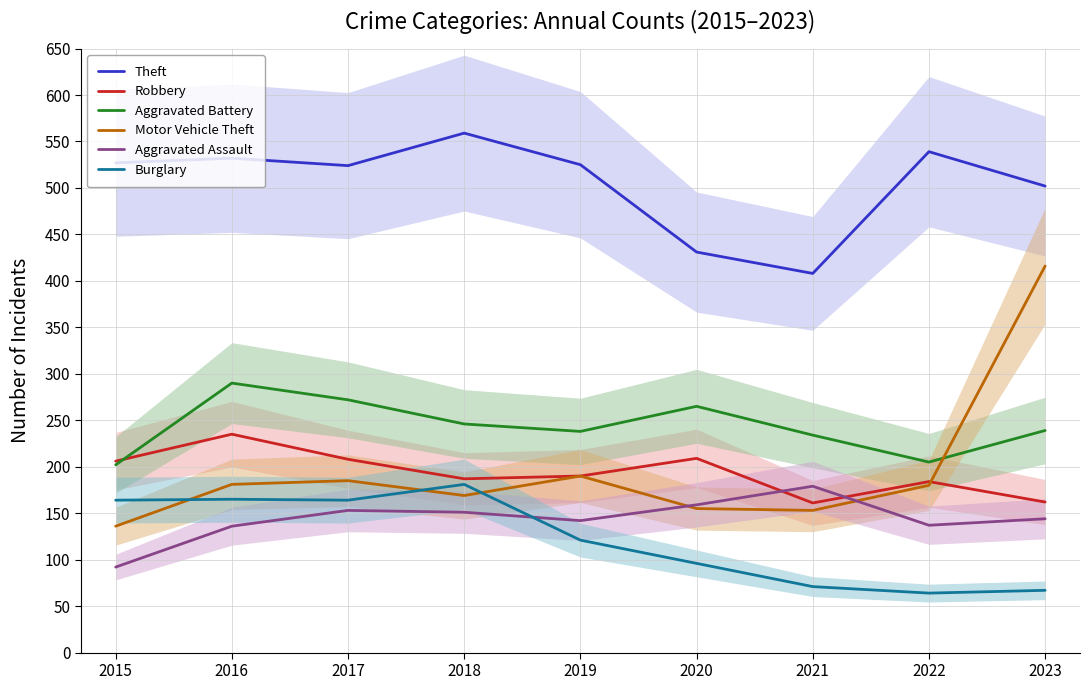

Reading right to left, what are all the values shown in this chart?

Theft: 502	539	408	431	525	559	524	532	527
Robbery: 162	184	161	209	190	187	208	235	206
Aggravated Battery: 239	205	234	265	238	246	272	290	202
Motor Vehicle Theft: 416	180	153	155	190	169	185	181	136
Aggravated Assault: 144	137	179	159	142	151	153	136	92
Burglary: 67	64	71	96	121	181	164	165	164